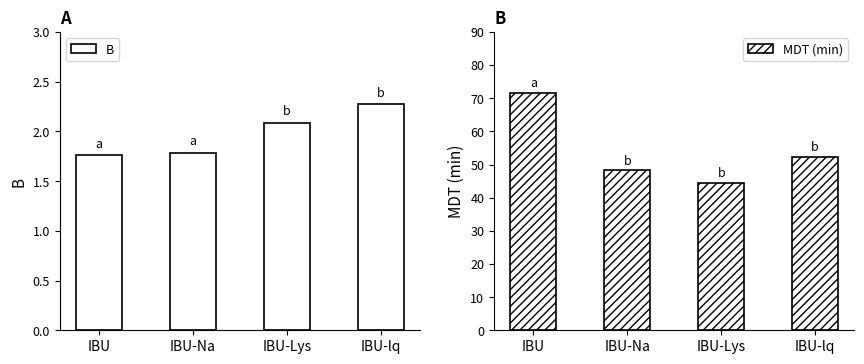

What is the label of the 3rd bar from the left?

IBU-Lys